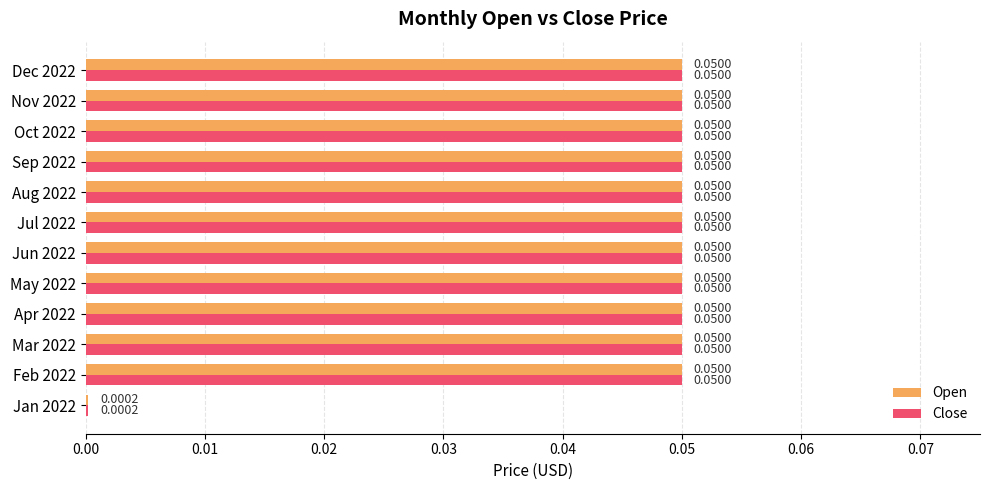

What is the sum of all Close values?

0.6